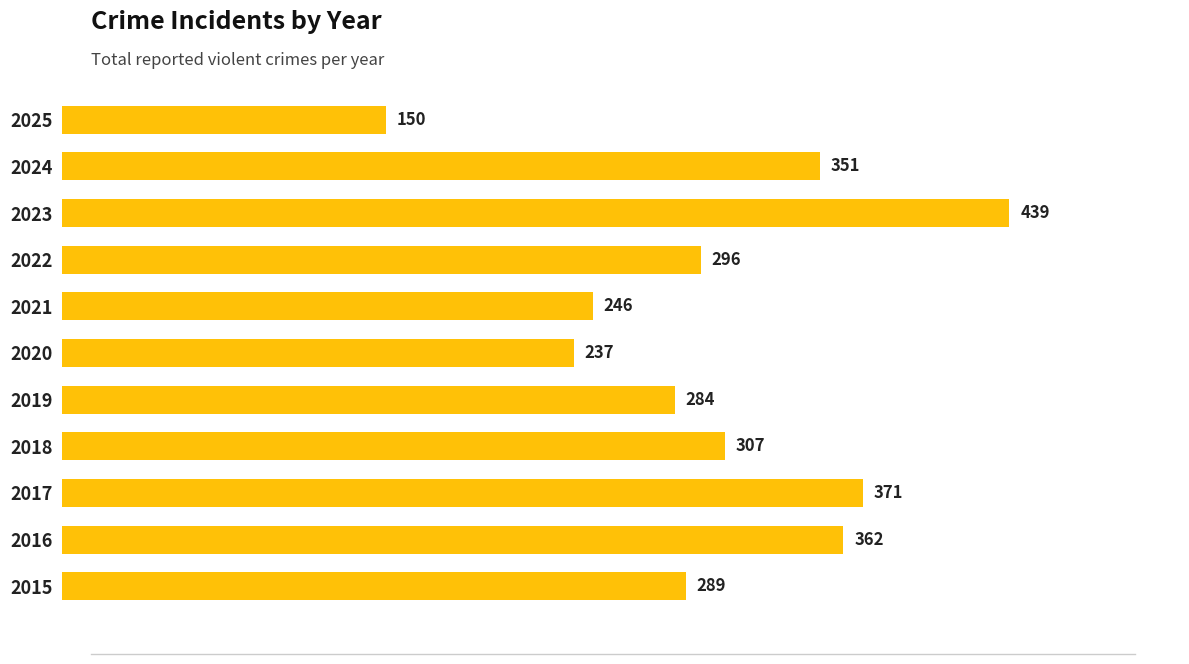

True or false: the data shows 246 at 2021.

True